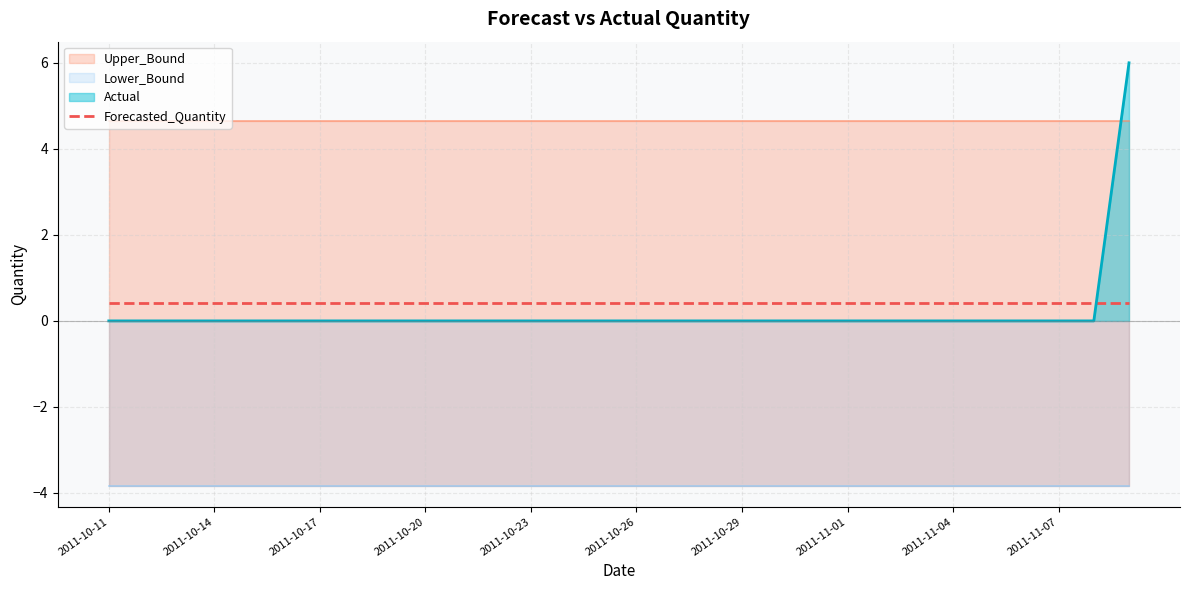

Which series has the largest total across all categories?

Upper_Bound